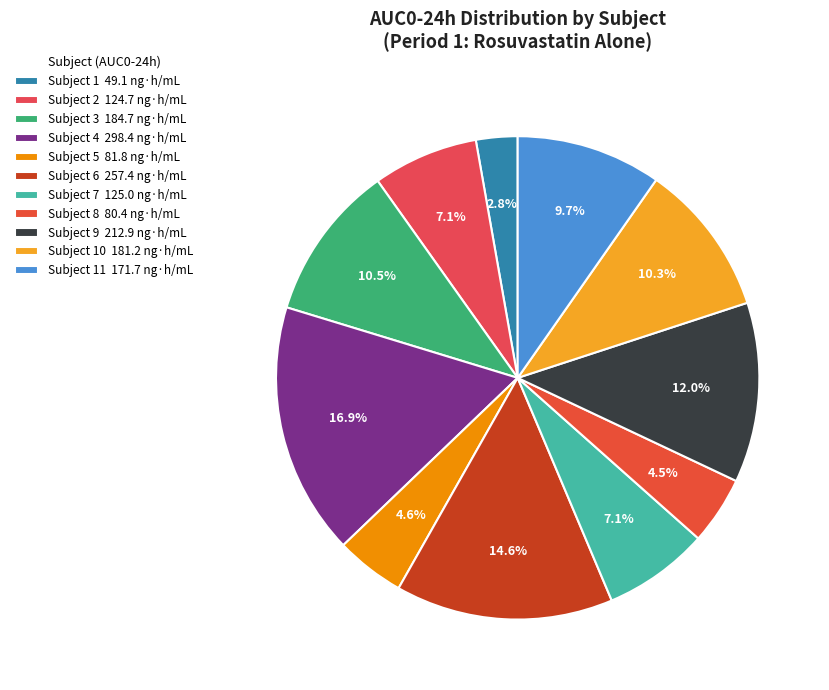

How many segments does this pie chart have?

11